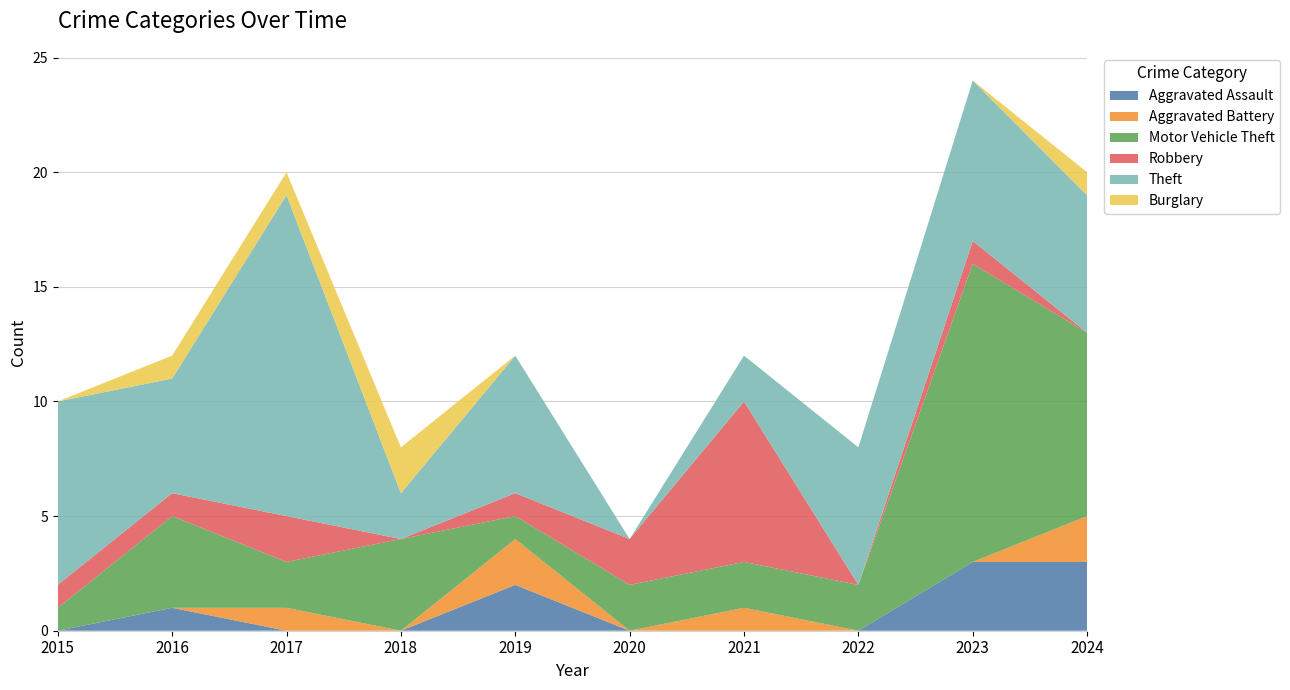

Reading left to right, list all the values displayed in this chart.

Aggravated Assault: 2015=0	2016=1	2017=0	2018=0	2019=2	2020=0	2021=0	2022=0	2023=3	2024=3
Aggravated Battery: 2015=0	2016=0	2017=1	2018=0	2019=2	2020=0	2021=1	2022=0	2023=0	2024=2
Motor Vehicle Theft: 2015=1	2016=4	2017=2	2018=4	2019=1	2020=2	2021=2	2022=2	2023=13	2024=8
Robbery: 2015=1	2016=1	2017=2	2018=0	2019=1	2020=2	2021=7	2022=0	2023=1	2024=0
Theft: 2015=8	2016=5	2017=14	2018=2	2019=6	2020=0	2021=2	2022=6	2023=7	2024=6
Burglary: 2015=0	2016=1	2017=1	2018=2	2019=0	2020=0	2021=0	2022=0	2023=0	2024=1